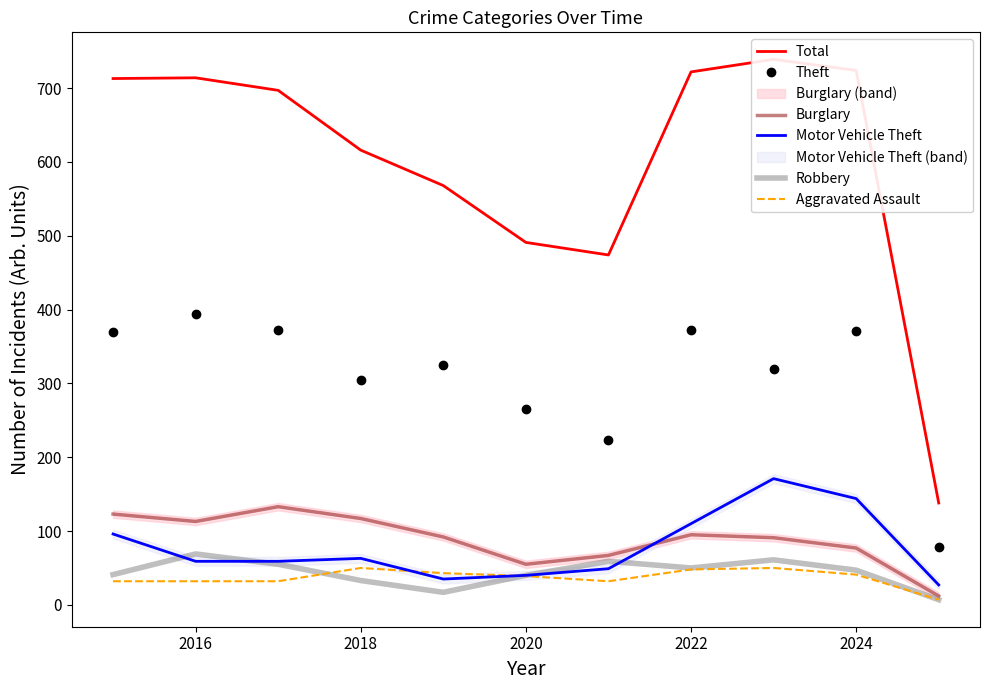

How many times do Motor Vehicle Theft and Aggravated Assault cross each other?

2